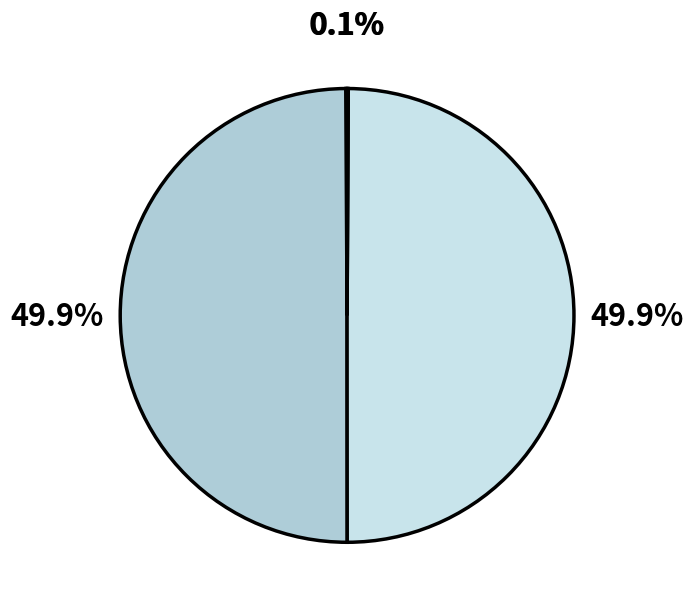

Does any single category account for the majority?

No